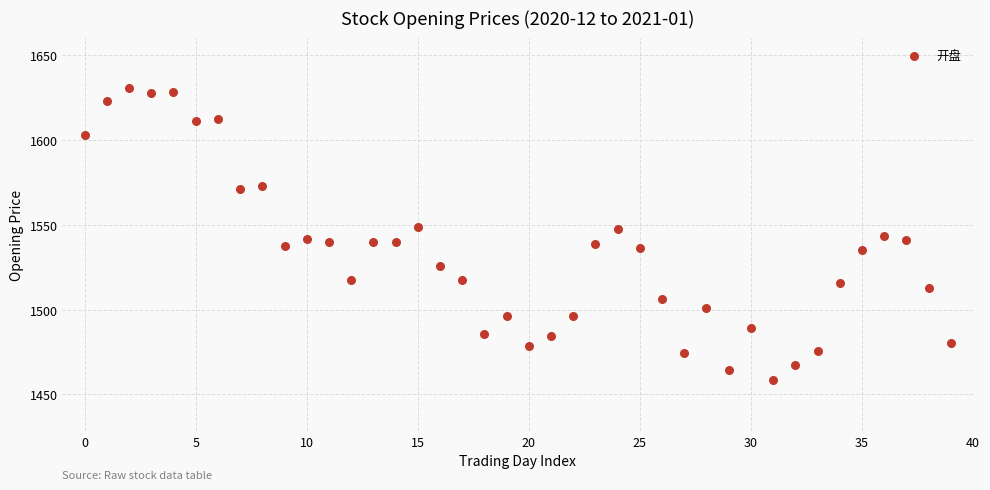

What is the range of Y values (max minus min)?

172.0